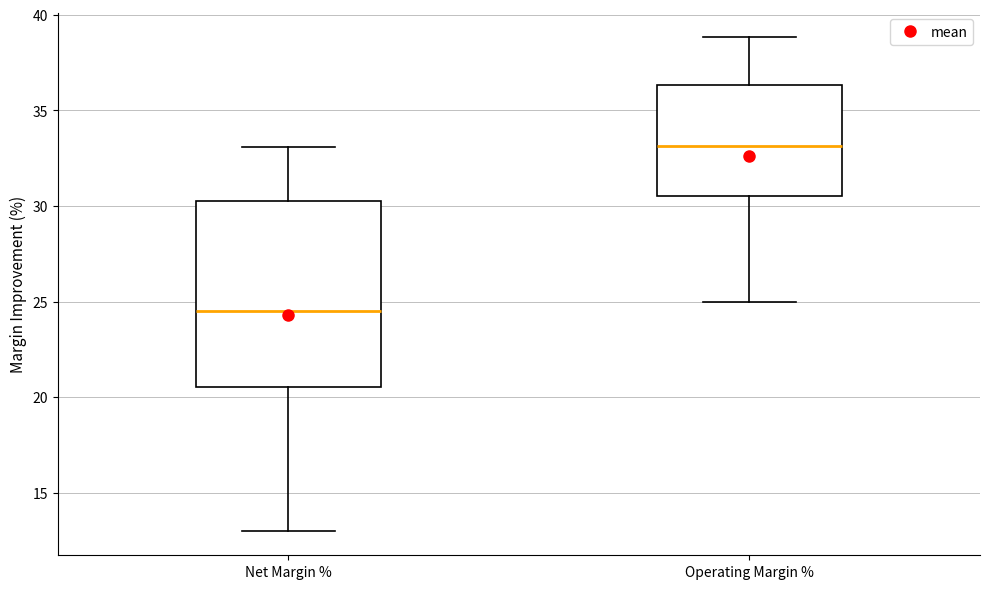

Comparing the boxes themselves (not the whiskers), which one is the tallest?

Net Margin %